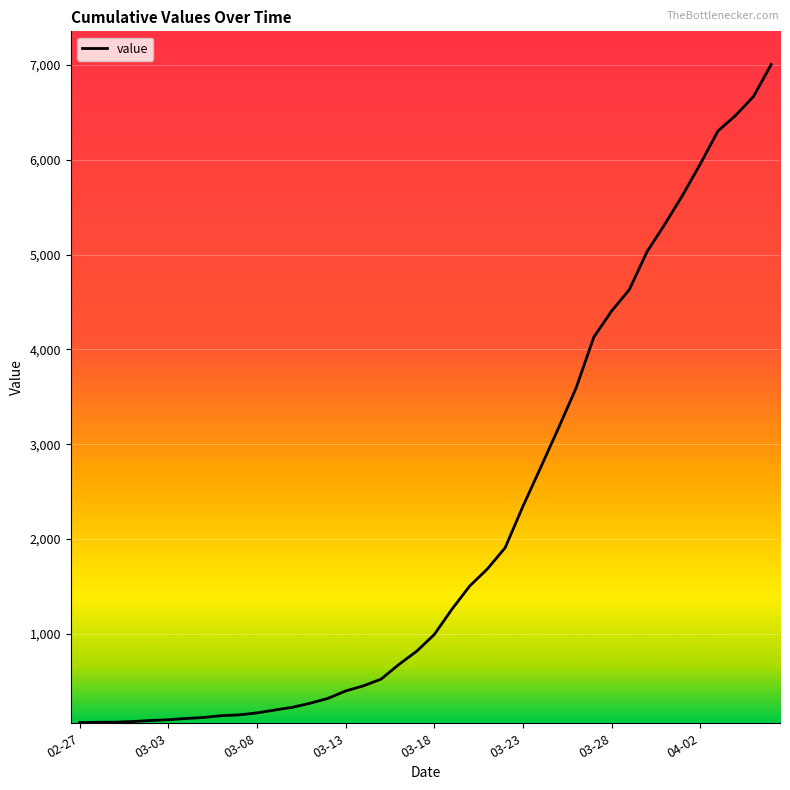

What is the greatest value displayed?

7004